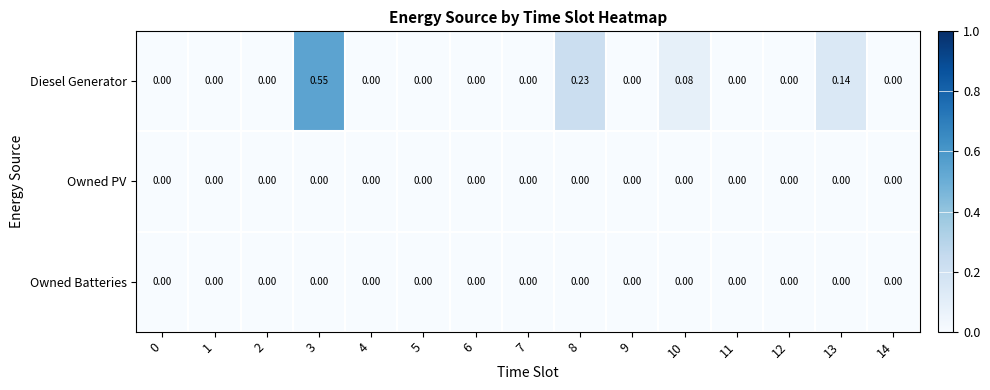

Which series has the widest spread of values?

Diesel Generator